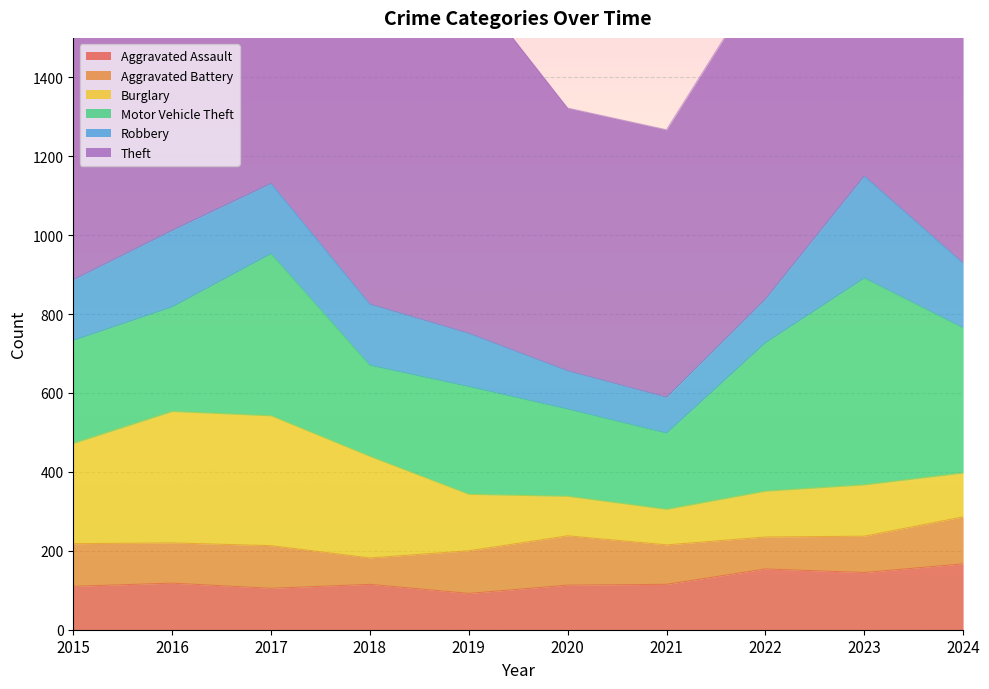

Read the Robbery value at 2021, to the nearest 10.

90